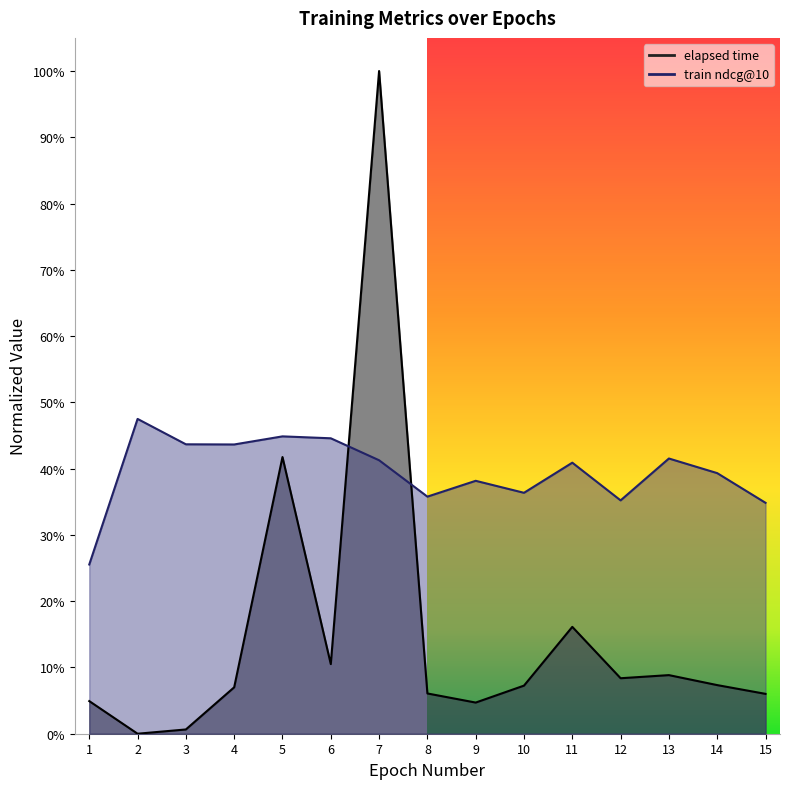

How many intersections are there between train ndcg@10 and elapsed time?

2